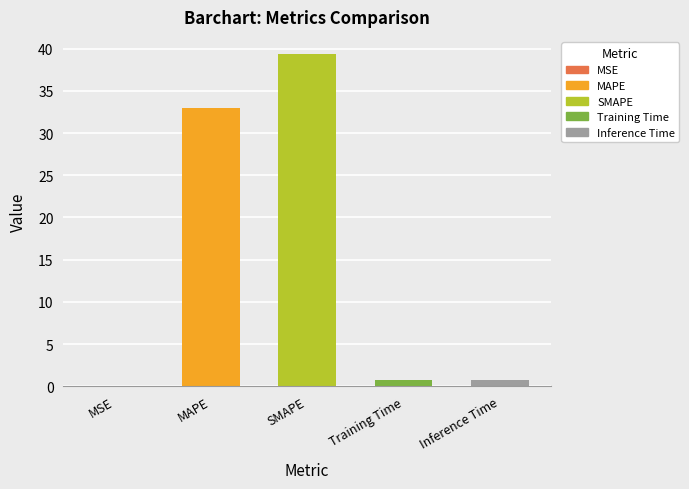

Are the bars horizontal?

No